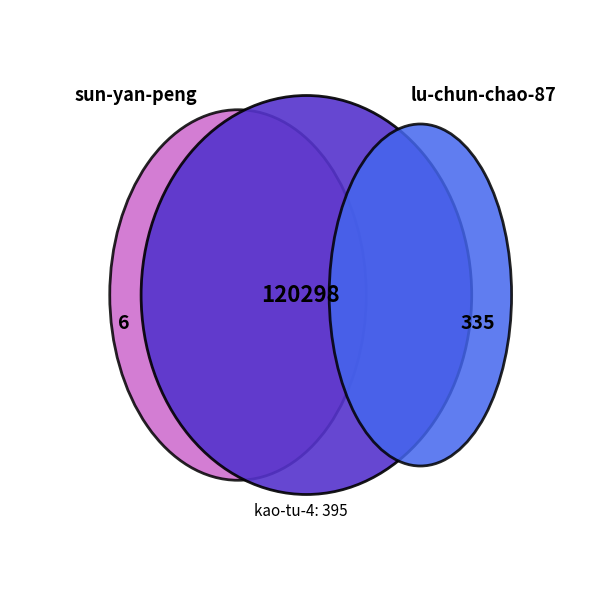

Between sun-yan-peng and lu-chun-chao-87, which is larger?

lu-chun-chao-87